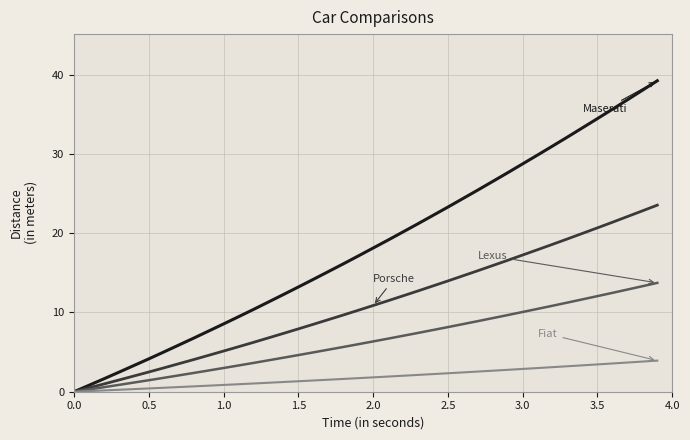

What is the maximum value shown in the chart?

39.2